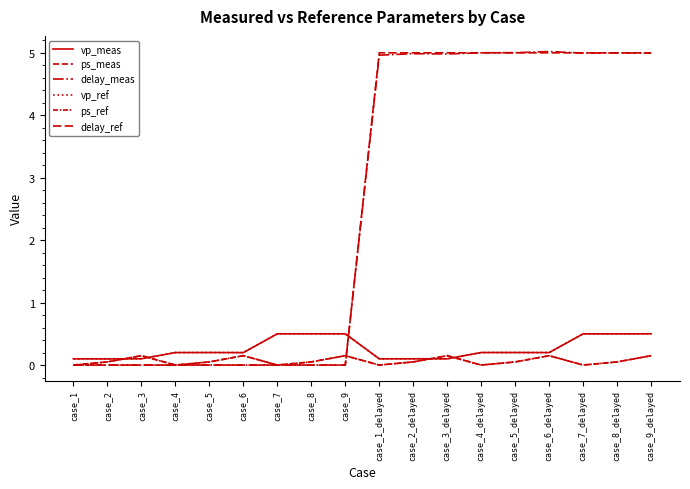

Reading left to right, extract all data points from this chart.

vp_meas: 0.1	0.1	0.1	0.2	0.2	0.2	0.5	0.5	0.5	0.1	0.1	0.1	0.2	0.2	0.2	0.5	0.5	0.5
ps_meas: 0.0	0.1	0.1	0.0	0.1	0.2	0.0	0.1	0.1	0.0	0.1	0.1	0.0	0.0	0.1	0.0	0.1	0.1
delay_meas: 0.0	0.0	0.0	0.0	0.0	0.0	0.0	0.0	0.0	5.0	5.0	5.0	5.0	5.0	5.0	5.0	5.0	5.0
vp_ref: 0.1	0.1	0.1	0.2	0.2	0.2	0.5	0.5	0.5	0.1	0.1	0.1	0.2	0.2	0.2	0.5	0.5	0.5
ps_ref: 0.0	0.1	0.1	0.0	0.1	0.1	0.0	0.1	0.1	0.0	0.1	0.1	0.0	0.1	0.1	0.0	0.1	0.1
delay_ref: 0.0	0.0	0.0	0.0	0.0	0.0	0.0	0.0	0.0	5.0	5.0	5.0	5.0	5.0	5.0	5.0	5.0	5.0